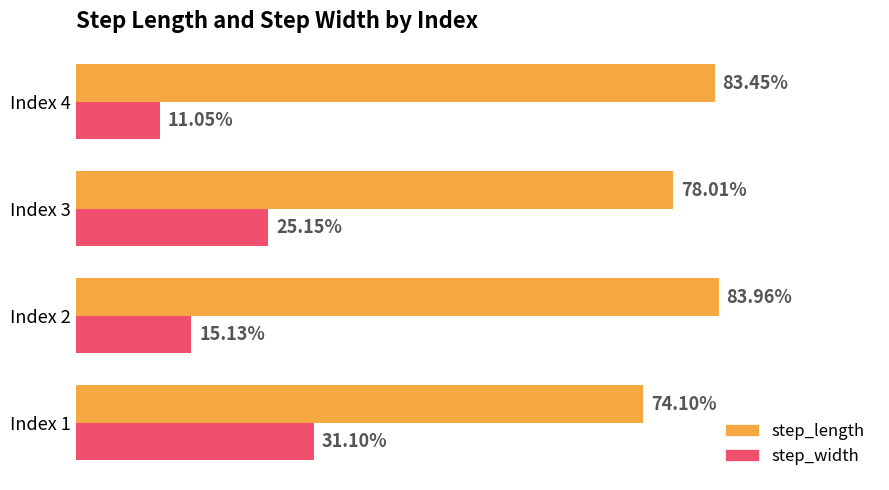

How many step_length values are between 0 and 1?

4